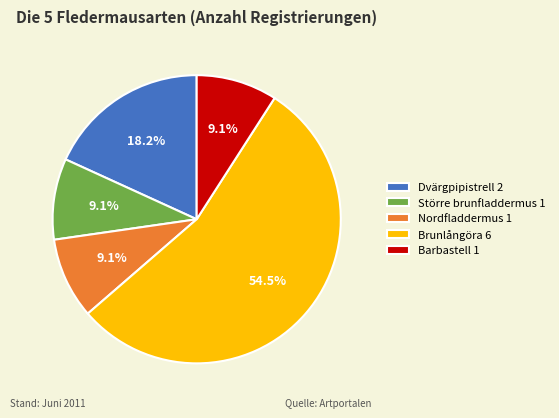

To the nearest percent, what is the difference between the largest and smallest slice percentages?

45%